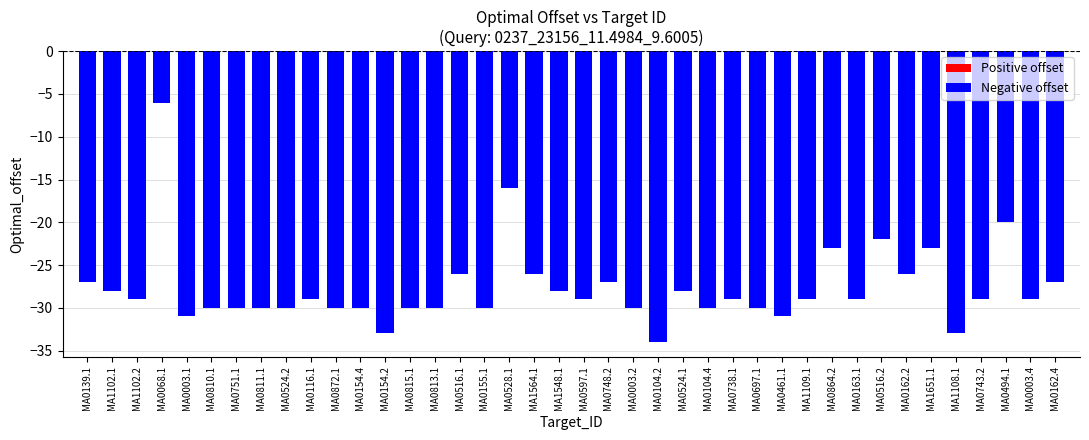

What is the smallest value displayed?

-34